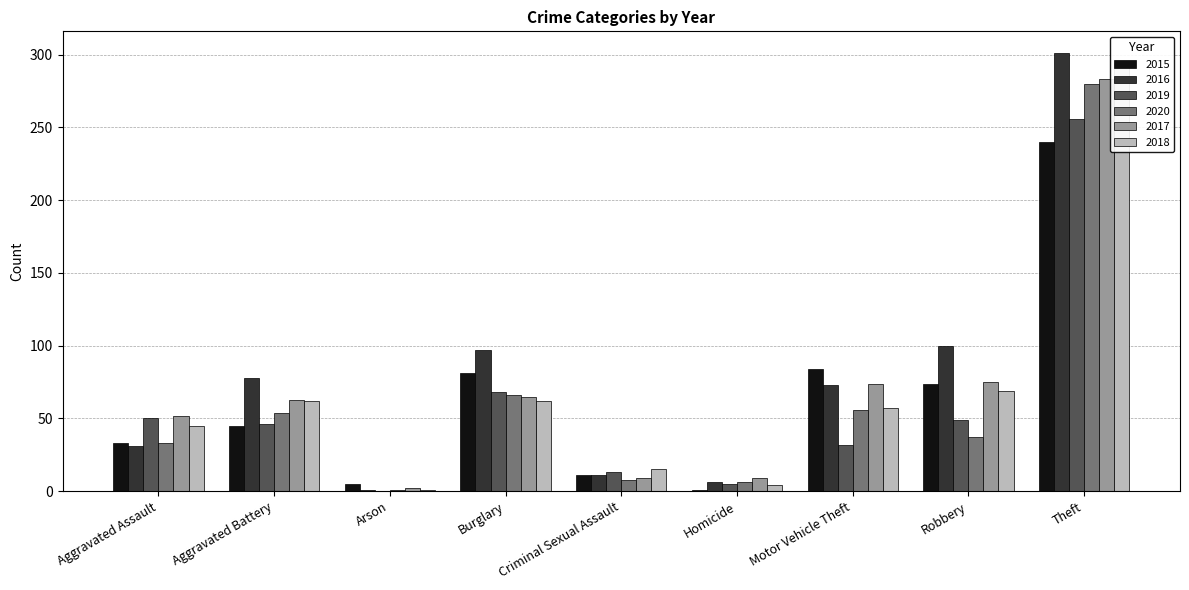

Reading left to right, extract all data points from this chart.

2015: Aggravated Assault=33	Aggravated Battery=45	Arson=5	Burglary=81	Criminal Sexual Assault=11	Homicide=1	Motor Vehicle Theft=84	Robbery=74	Theft=240
2016: Aggravated Assault=31	Aggravated Battery=78	Arson=1	Burglary=97	Criminal Sexual Assault=11	Homicide=6	Motor Vehicle Theft=73	Robbery=100	Theft=301
2019: Aggravated Assault=50	Aggravated Battery=46	Arson=0	Burglary=68	Criminal Sexual Assault=13	Homicide=5	Motor Vehicle Theft=32	Robbery=49	Theft=256
2020: Aggravated Assault=33	Aggravated Battery=54	Arson=1	Burglary=66	Criminal Sexual Assault=8	Homicide=6	Motor Vehicle Theft=56	Robbery=37	Theft=280
2017: Aggravated Assault=52	Aggravated Battery=63	Arson=2	Burglary=65	Criminal Sexual Assault=9	Homicide=9	Motor Vehicle Theft=74	Robbery=75	Theft=283
2018: Aggravated Assault=45	Aggravated Battery=62	Arson=1	Burglary=62	Criminal Sexual Assault=15	Homicide=4	Motor Vehicle Theft=57	Robbery=69	Theft=294